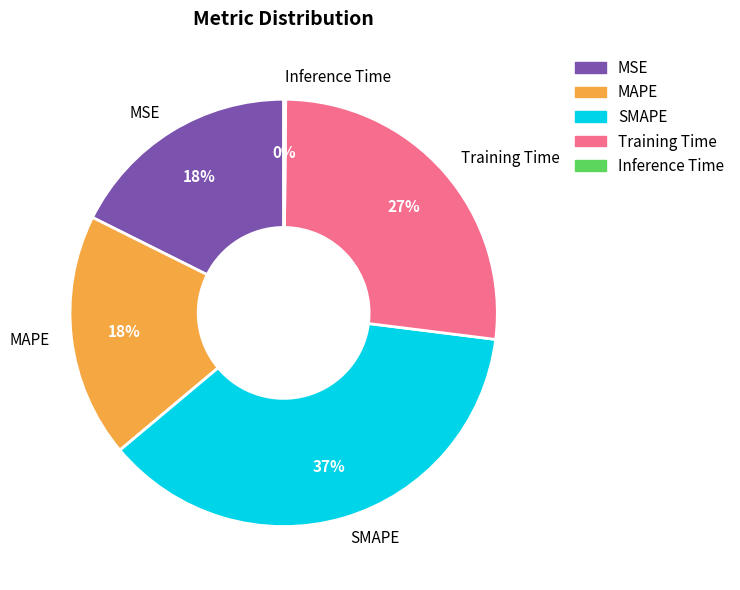

Approximately how many times larger is the value at MSE compared to Training Time?

0.7